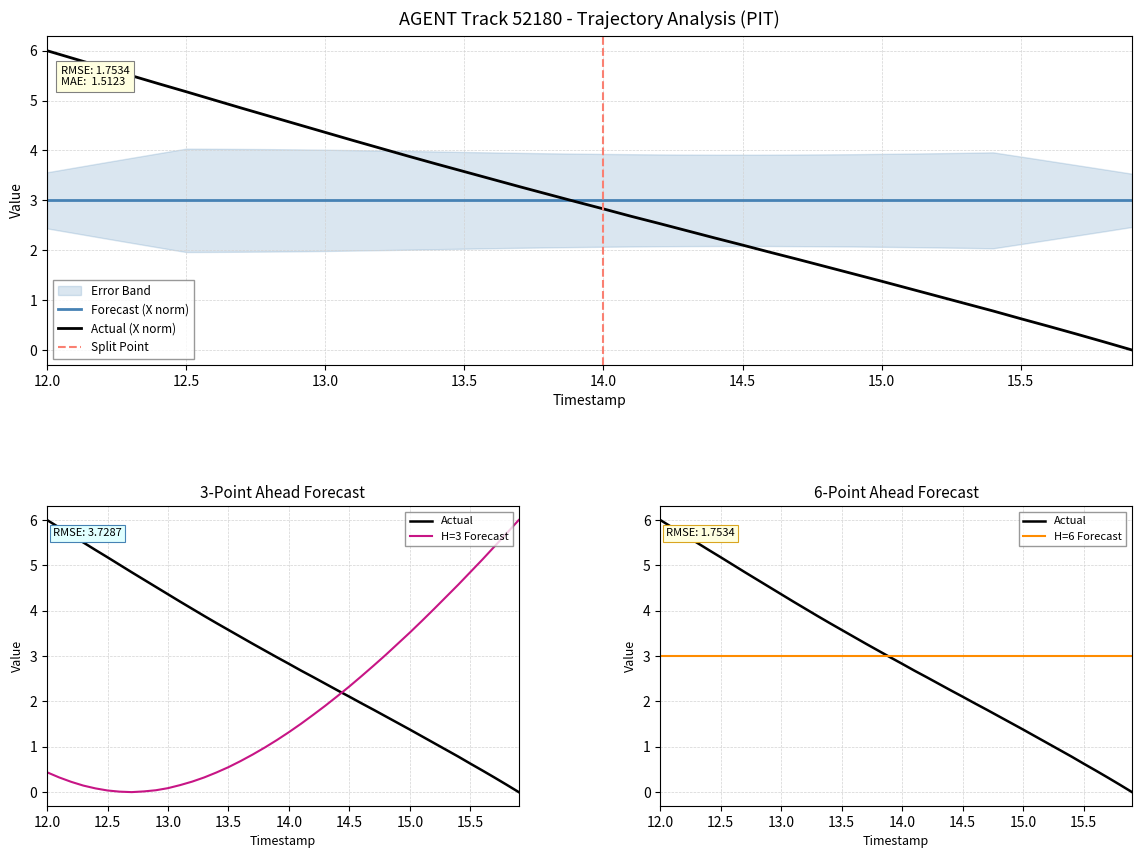

What is the minimum value for Forecast (X norm)?

3.0